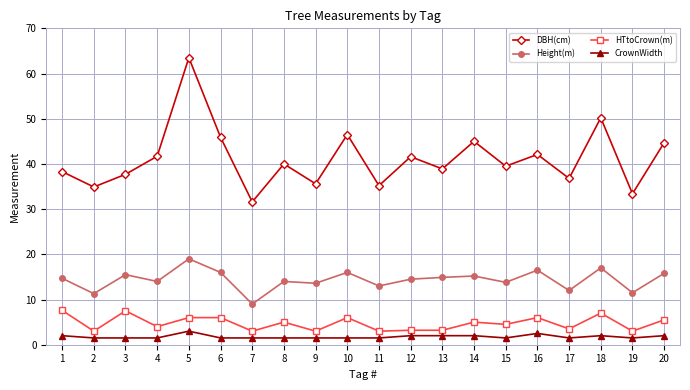

Which label corresponds to the largest value in the chart?

5